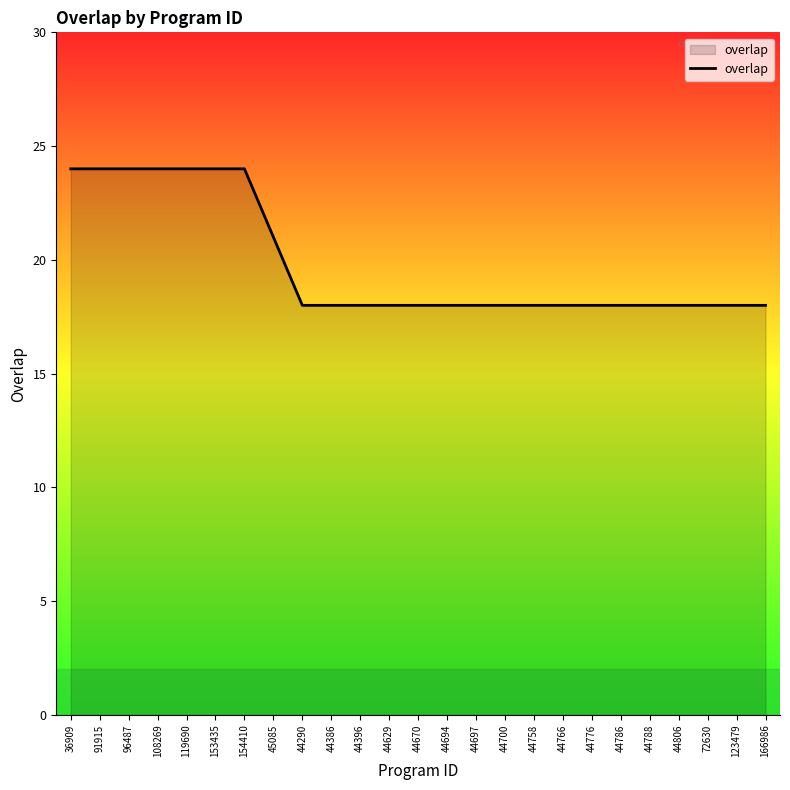

What is the change in value from 153435 to 44806?

-6